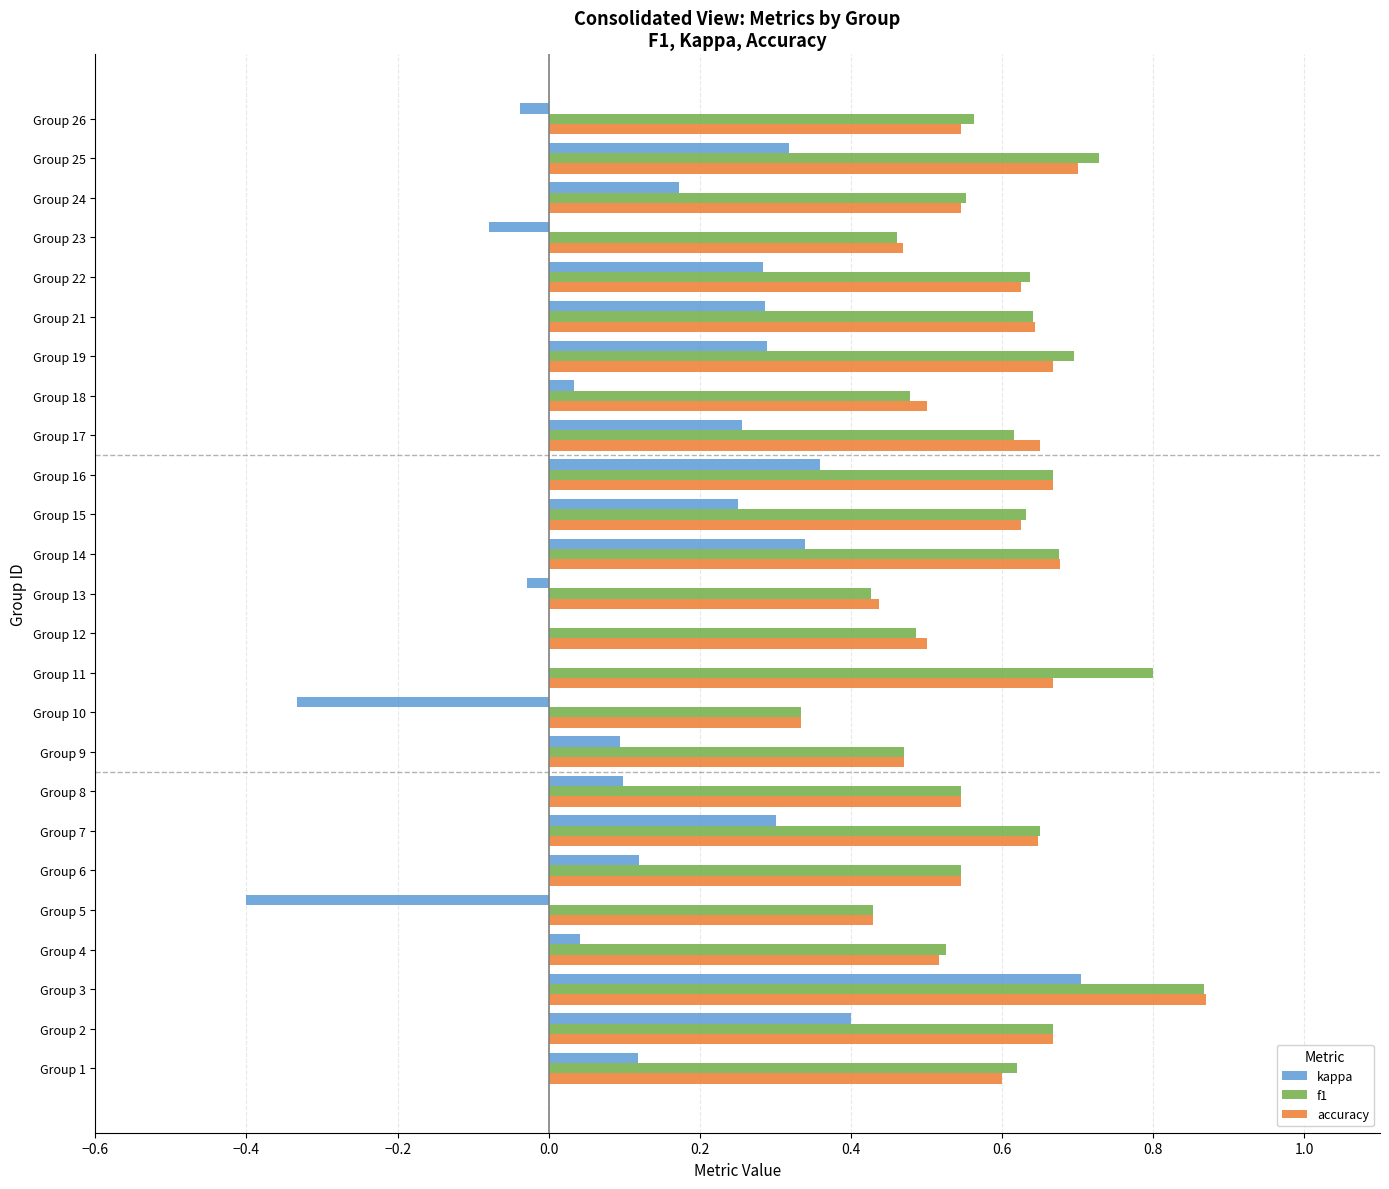

Is the value of kappa at Group 24 greater than the value of f1 at Group 2?

No